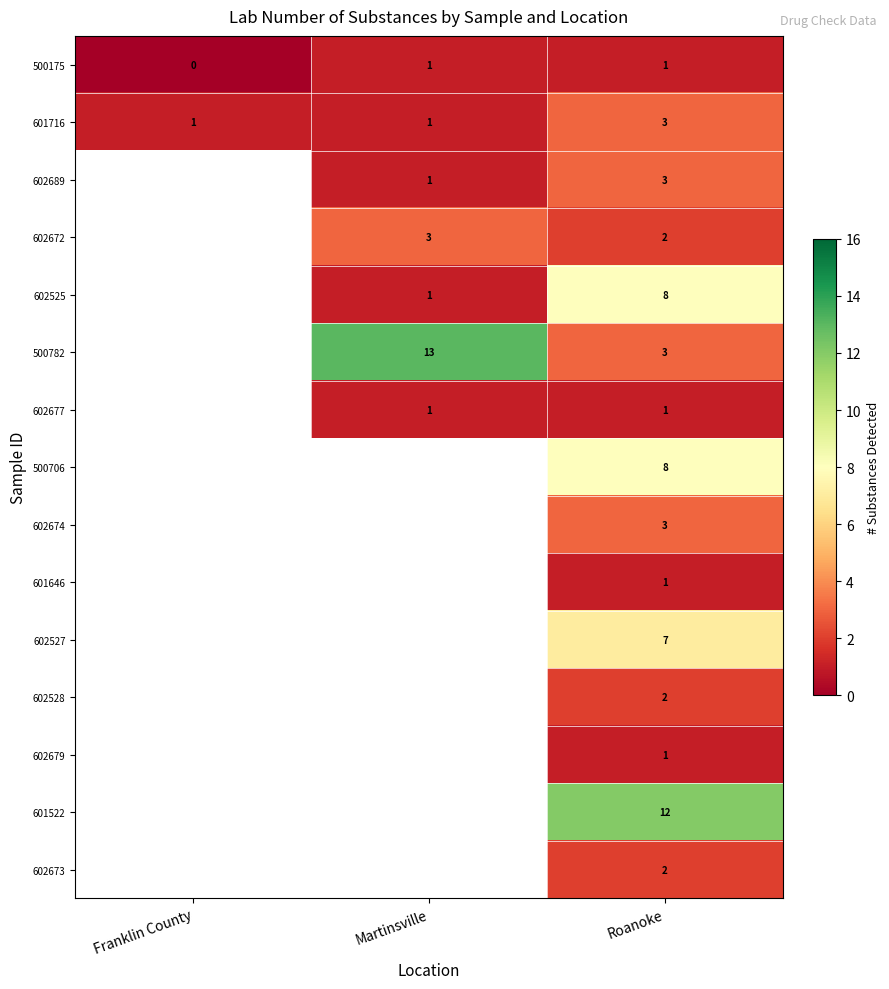

The 500782 series shows 3 at Roanoke. True or false?

True